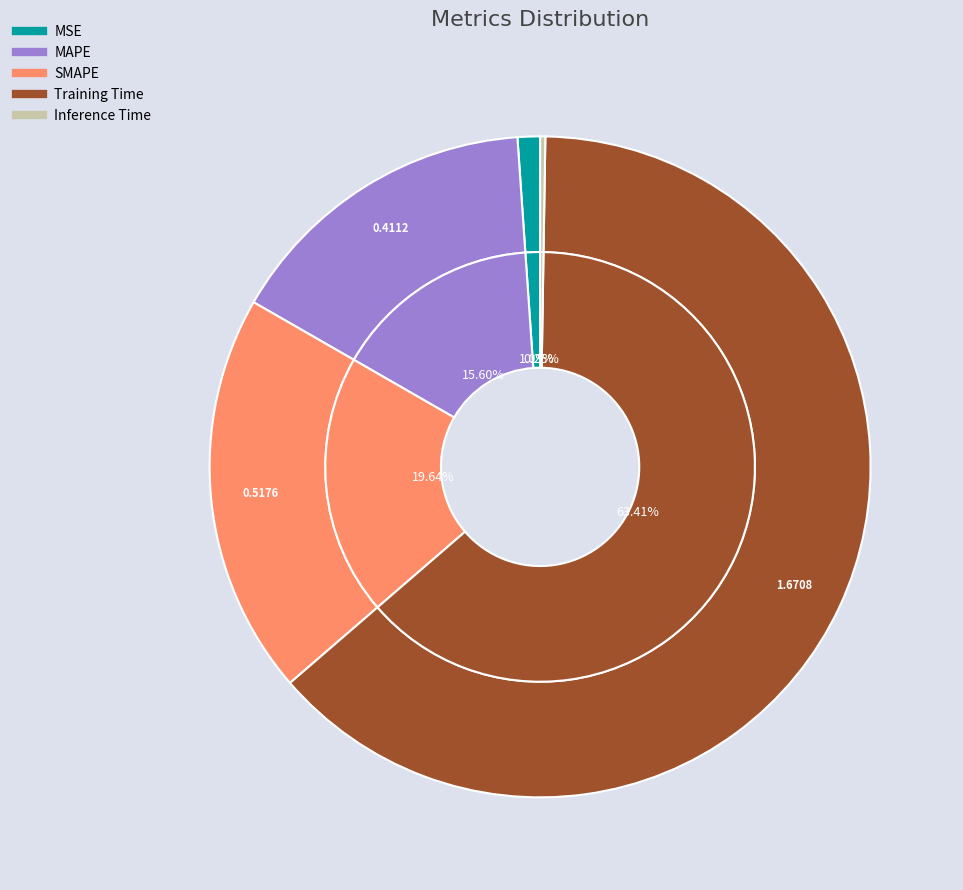

To the nearest percent, what is the difference between the largest and smallest slice percentages?

63%